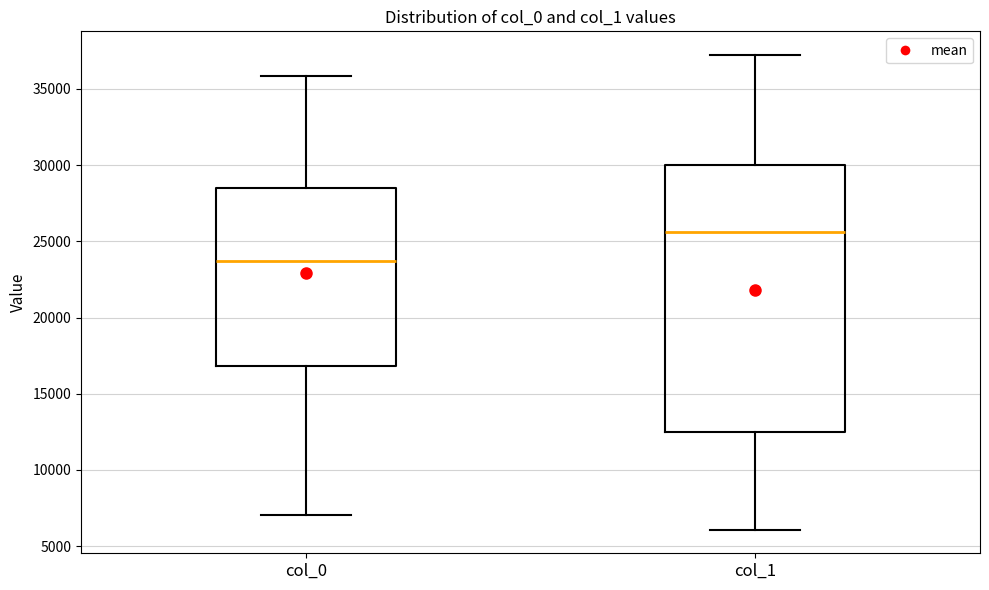

Reading left to right, read every box against the y-axis: the position of its median line, the range the box covers, and the ends of its whiskers. The values are not printed on the chart, so give them approximately, as read against the axis.

col_0: median 23500, box 17000 to 28500, whiskers 7000 to 36000
col_1: median 25500, box 12500 to 30000, whiskers 6000 to 37000